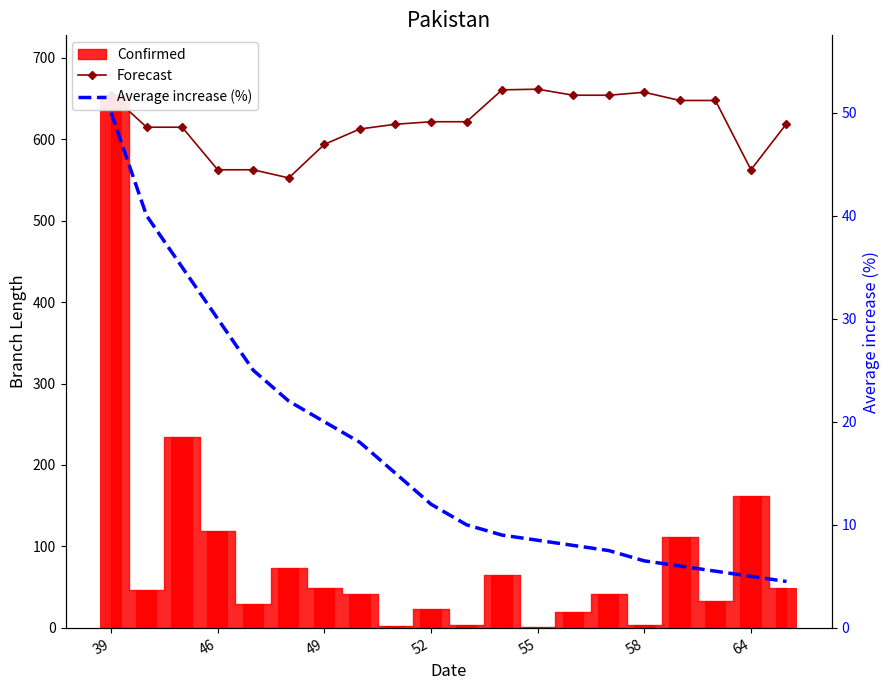

Is the value of Average increase (%) at 19 greater than the value of Forecast at 8?

No